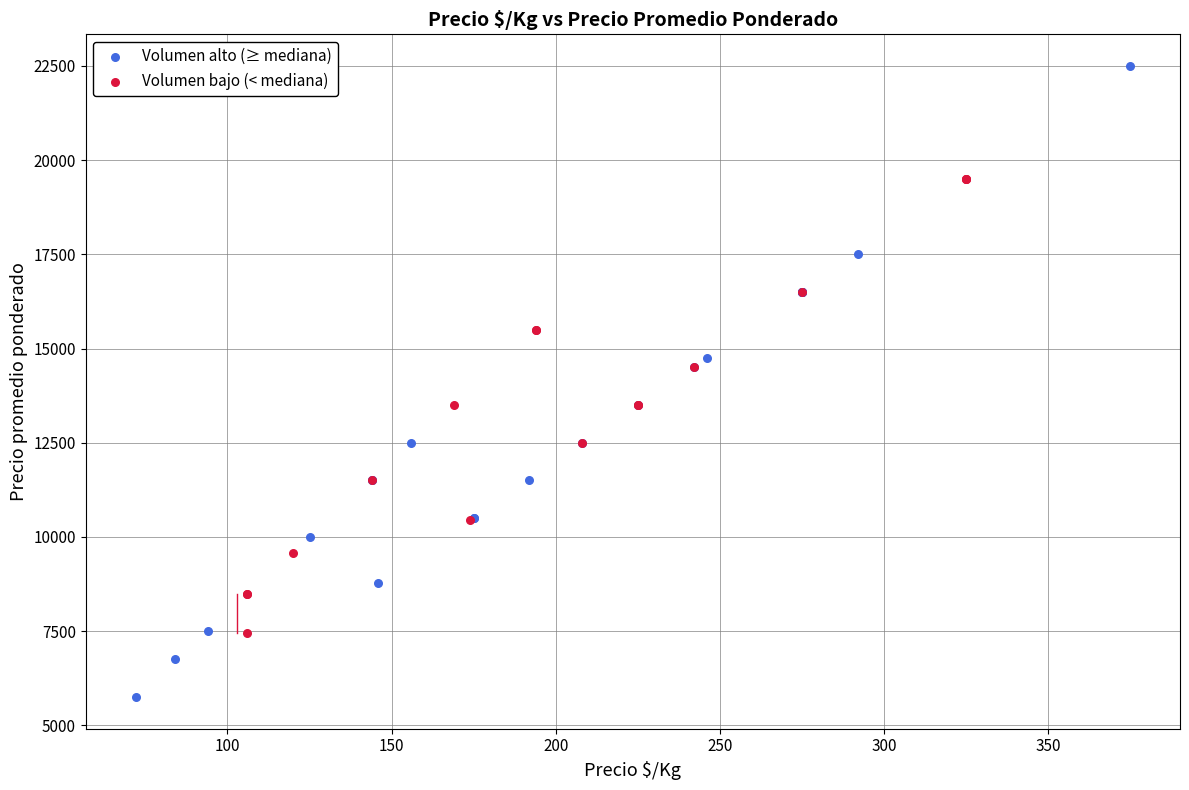

What are all the series names shown in the legend?

Volumen alto (≥ mediana), Volumen bajo (< mediana)